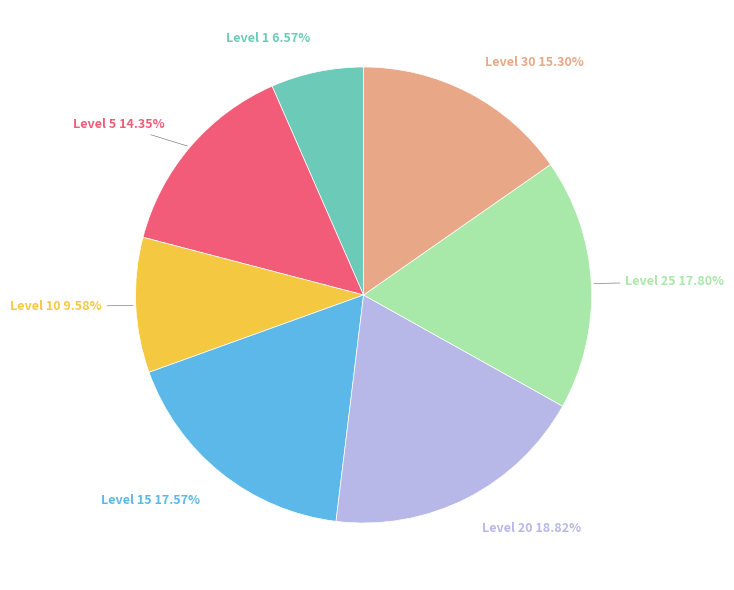

Is there a majority slice in this chart?

No